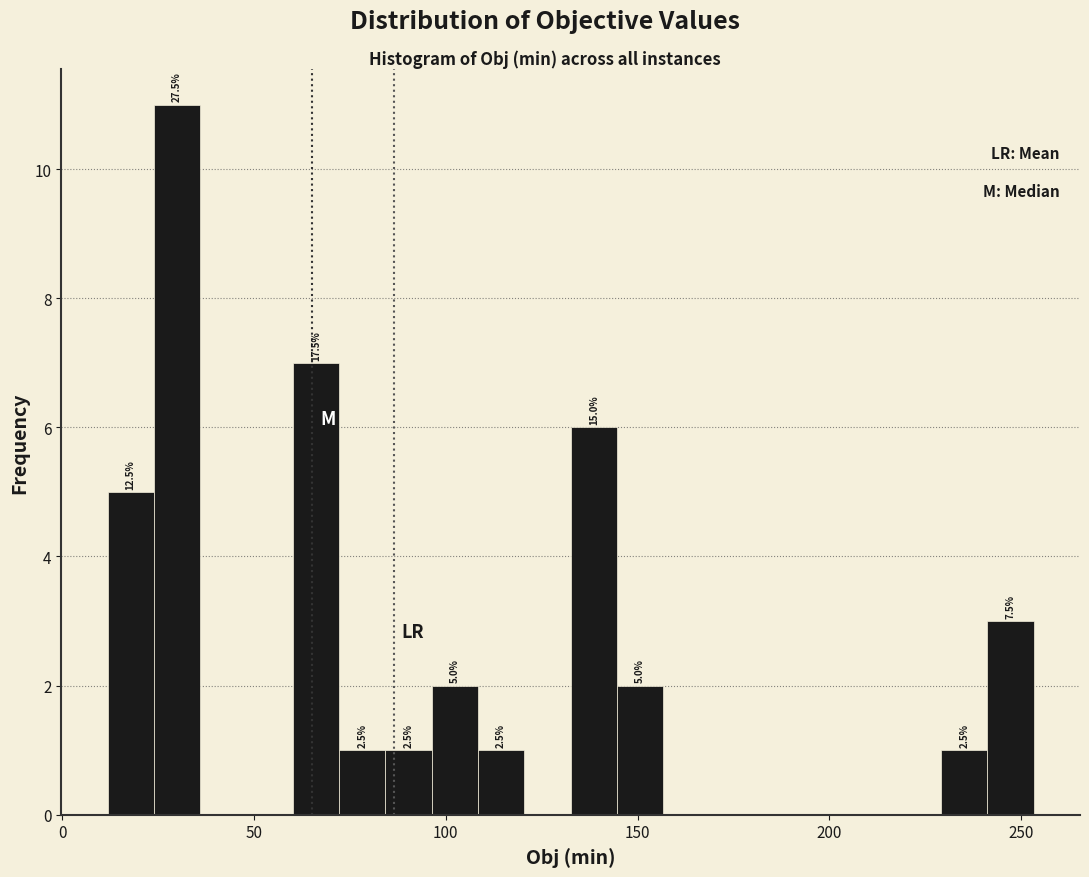

Read against the x-axis, roughly where is the centre of the tallest bar?

30